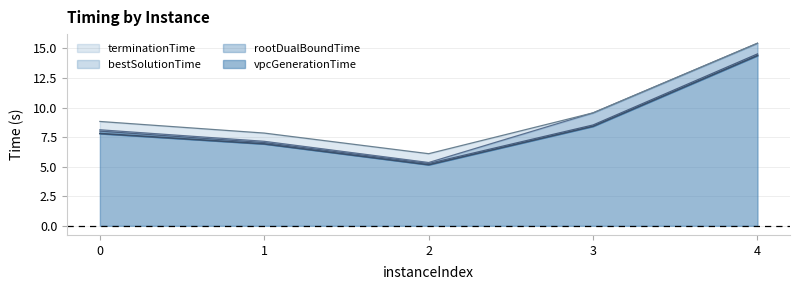

Reading left to right, list all the values displayed in this chart.

vpcGenerationTime: 0=7.8	1=6.9	2=5.2	3=8.4	4=14.4
rootDualBoundTime: 0=8.0	1=7.0	2=5.3	3=8.5	4=14.5
bestSolutionTime: 0=8.1	1=7.1	2=5.4	3=9.6	4=15.4
terminationTime: 0=8.8	1=7.8	2=6.1	3=9.6	4=15.4